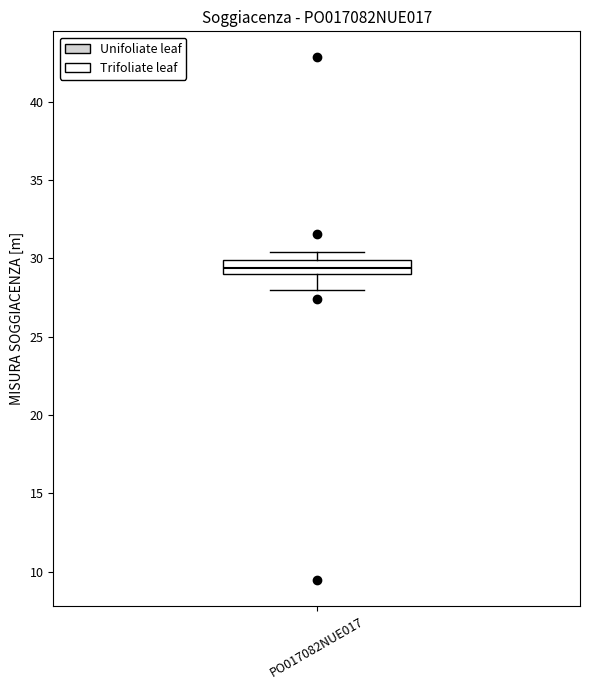

Read this box plot against the y-axis: the position of the median line, the range covered by the box, and the ends of both whiskers. The values are not printed on the chart, so give them approximately, as read against the axis.

median 29.5, box 29.0 to 30.0, whiskers 28.0 to 30.5